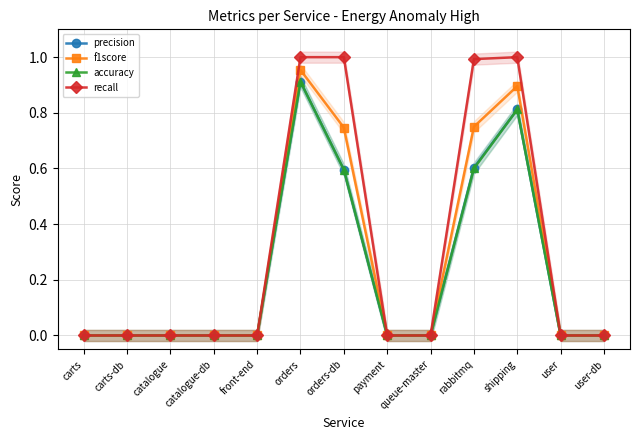

How many values in precision are above zero?

4